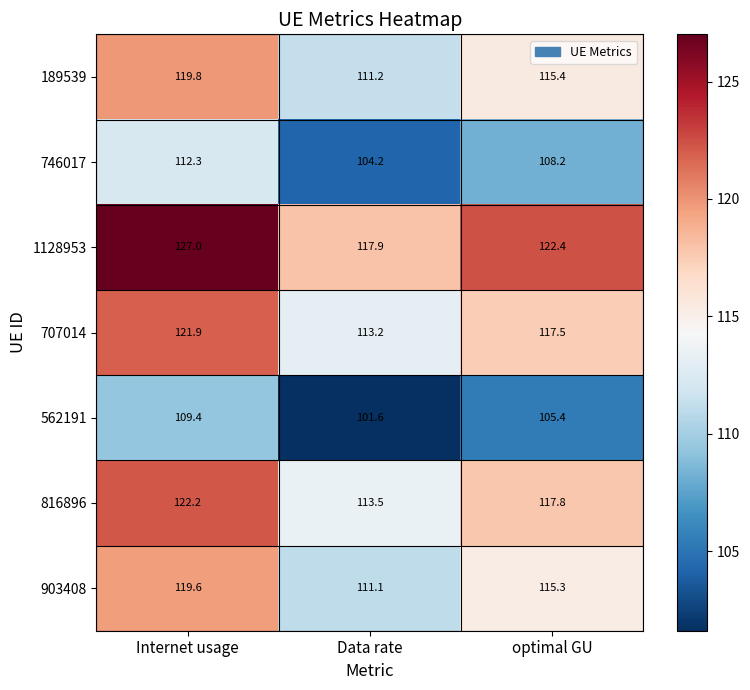

Reading right to left, what are all the values shown in this chart?

189539: optimal GU=115.4	Data rate=111.2	Internet usage=119.8
746017: optimal GU=108.2	Data rate=104.2	Internet usage=112.3
1128953: optimal GU=122.4	Data rate=117.9	Internet usage=127.0
707014: optimal GU=117.5	Data rate=113.2	Internet usage=121.9
562191: optimal GU=105.4	Data rate=101.6	Internet usage=109.4
816896: optimal GU=117.8	Data rate=113.5	Internet usage=122.2
903408: optimal GU=115.3	Data rate=111.1	Internet usage=119.6